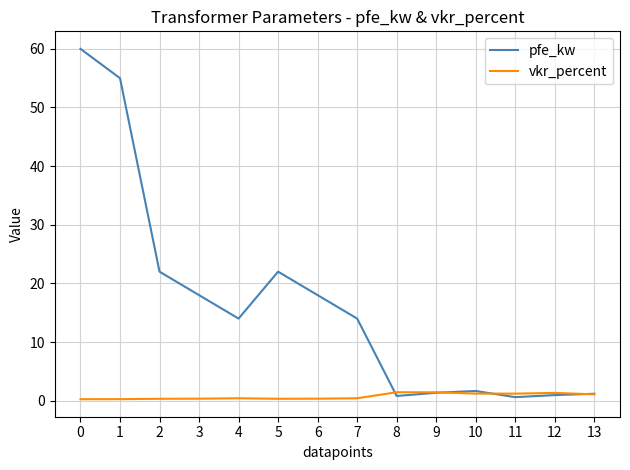

Which series has the largest total across all categories?

pfe_kw